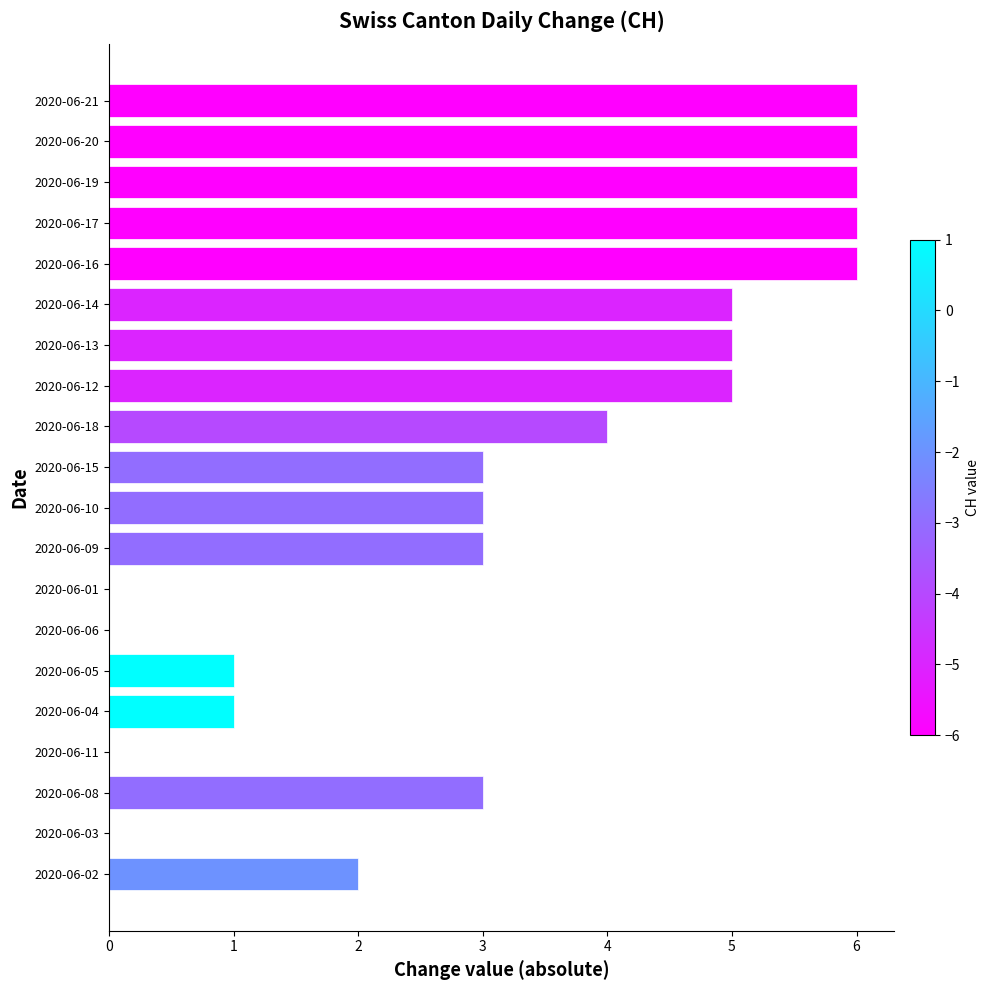

How many data points does each series have?

20